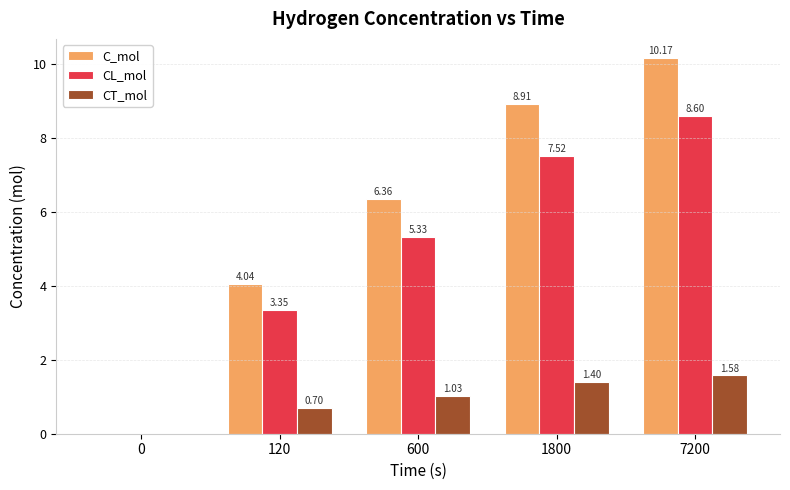

How many data points does each series have?

5